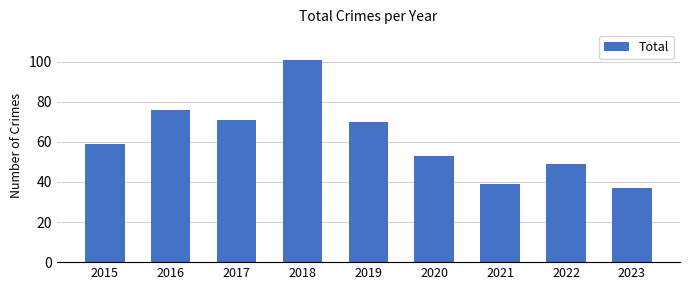

Are the bars horizontal?

No